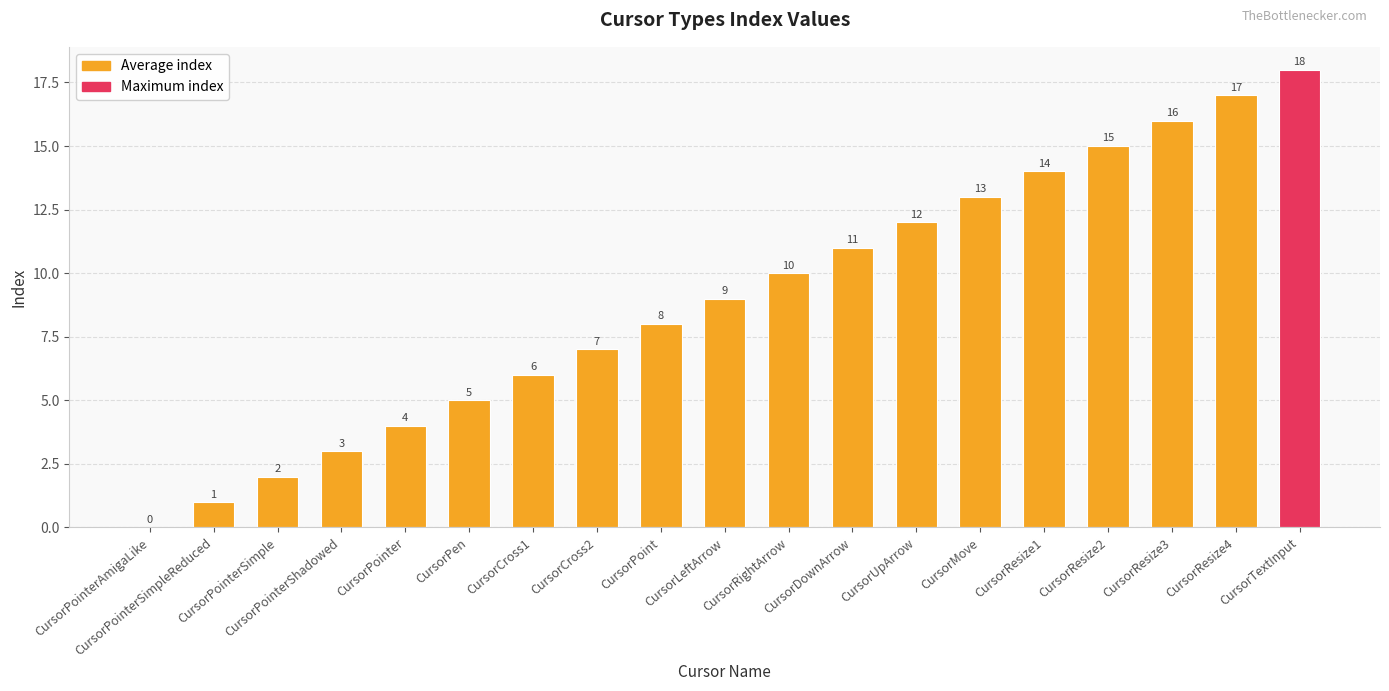

What is the sum of all values?

171